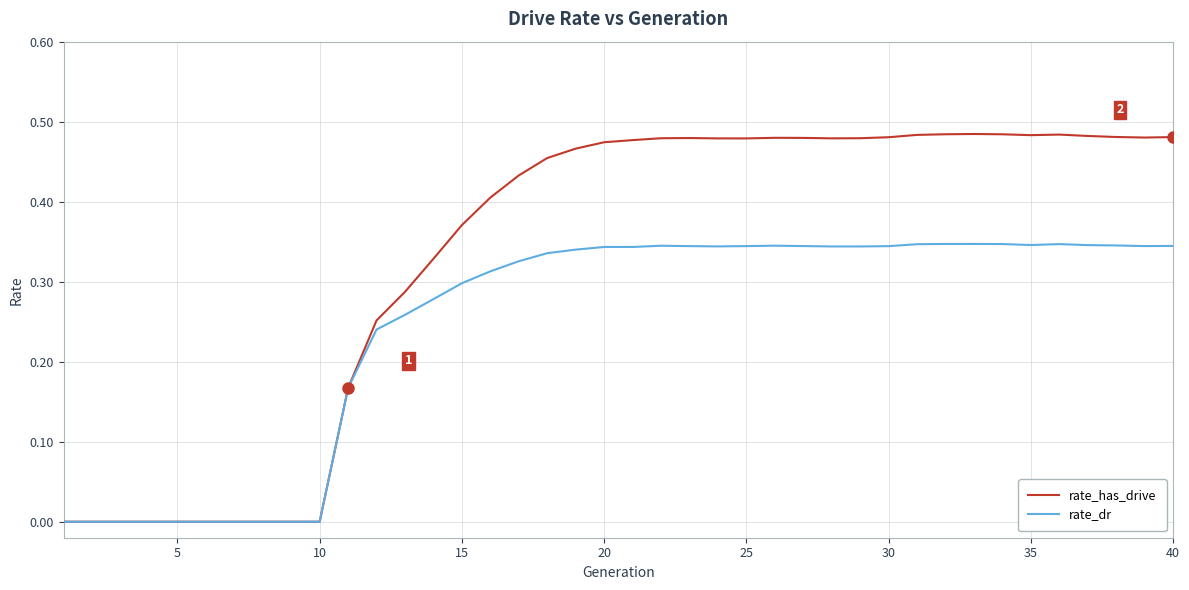

List the series in order of their overall mean, lowest first.

rate_dr, rate_has_drive